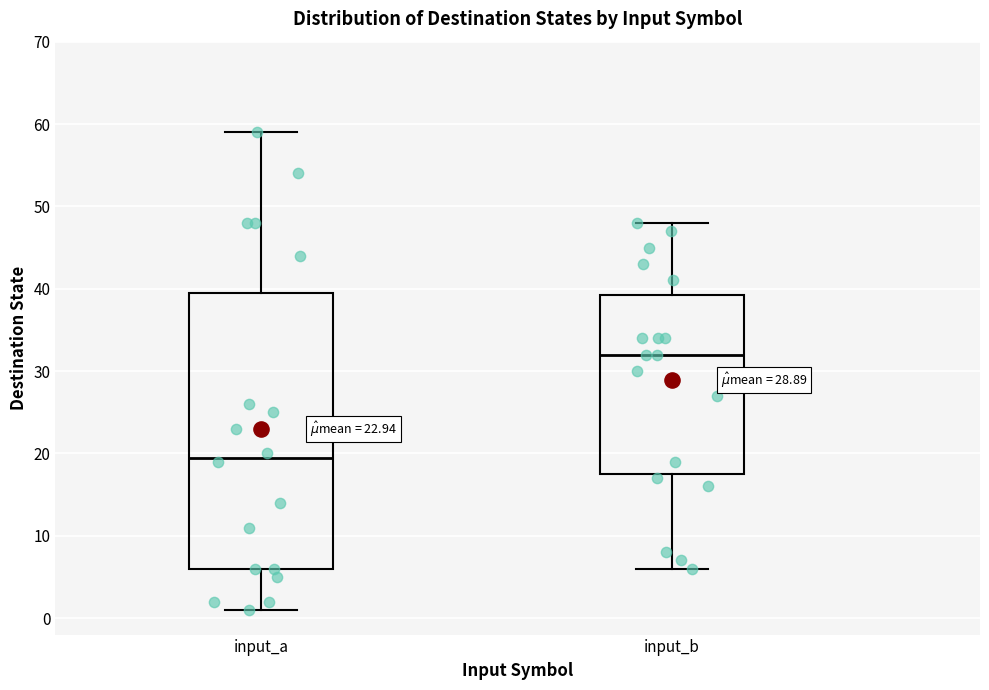

Which box's median line is the highest?

input_b